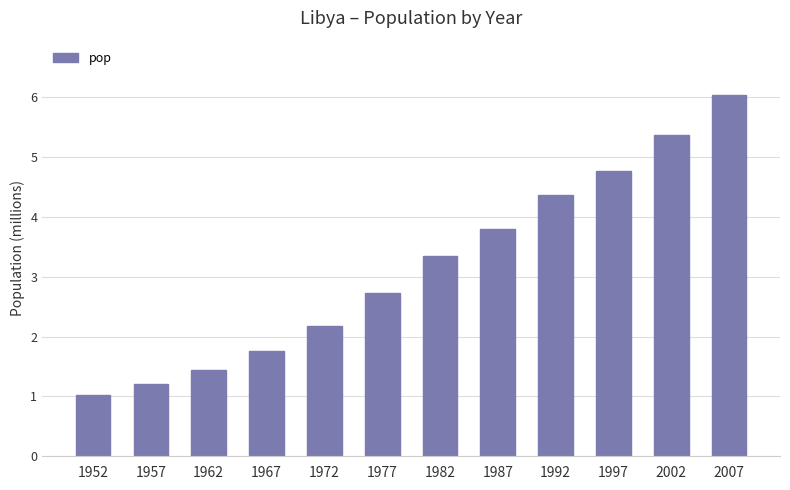

What is the difference between the values at 1952 and 1967?

739495